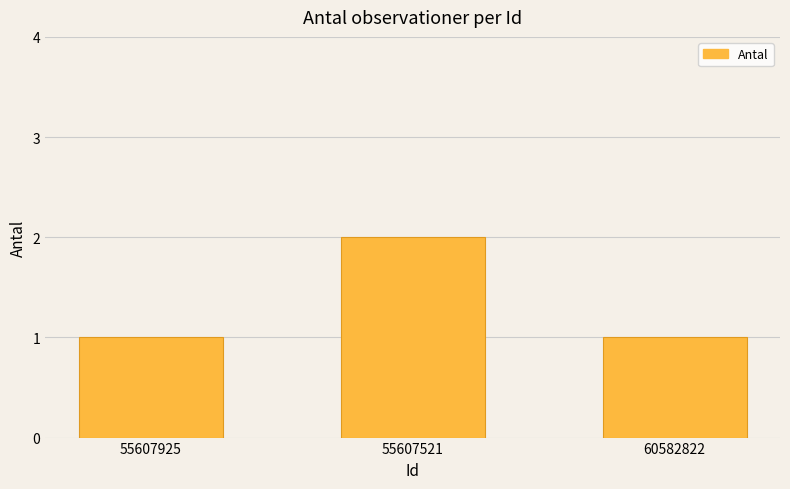

What is the value of the 3rd bar from the left?

1